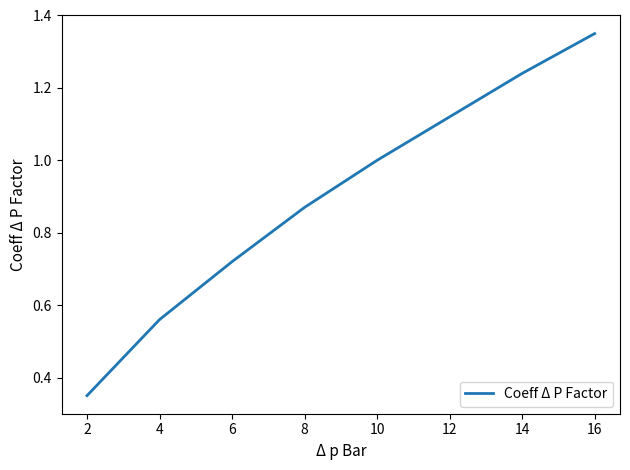

Is it true that the value at 16 is 1.9?

False